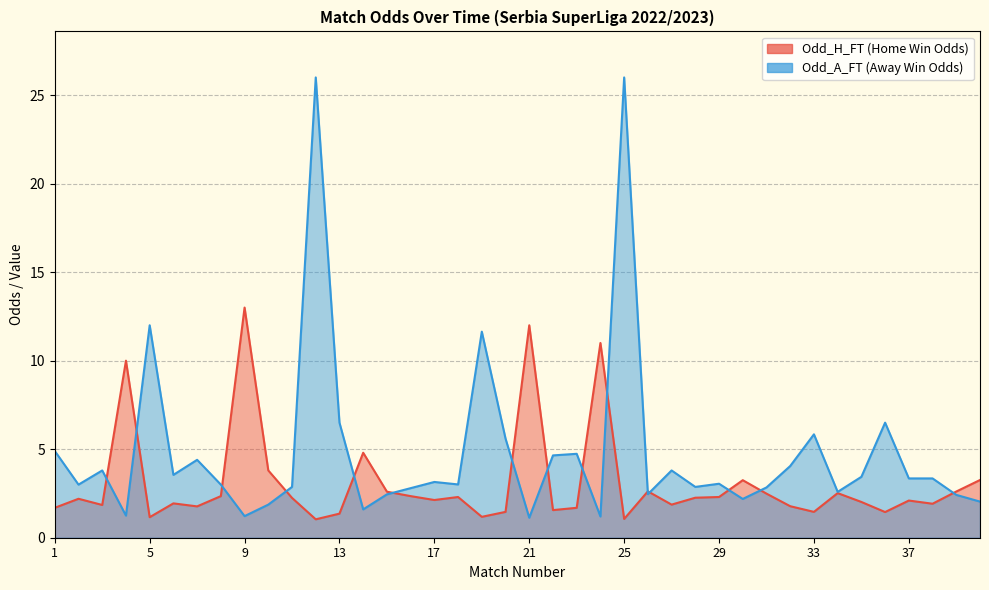

Which label corresponds to the largest value in the chart?

12